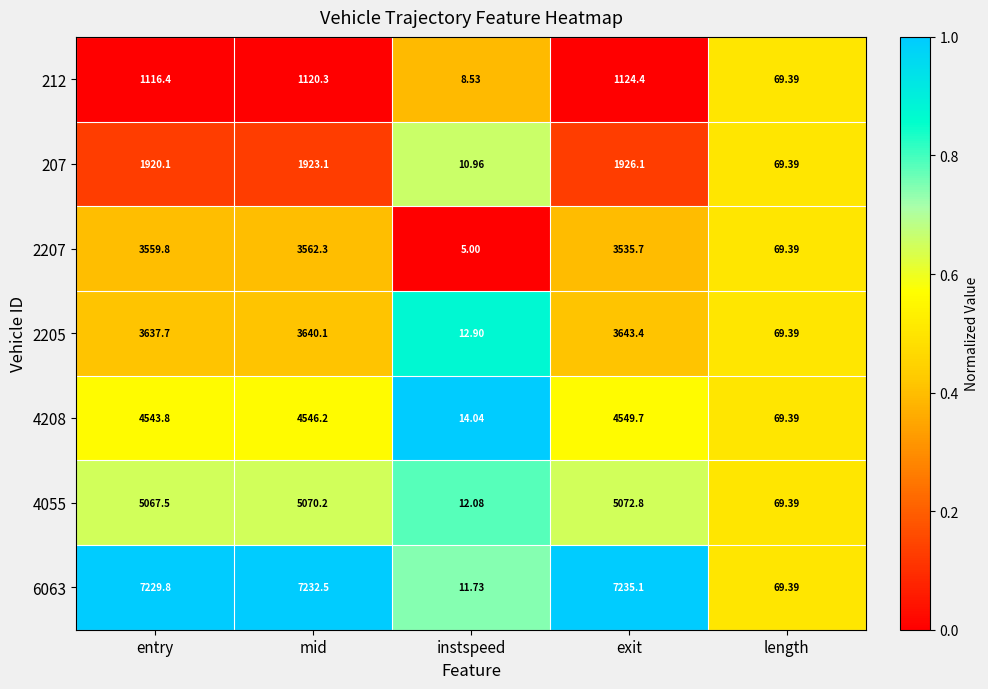

Is the value of 4208 at exit greater than the value of 2205 at mid?

Yes